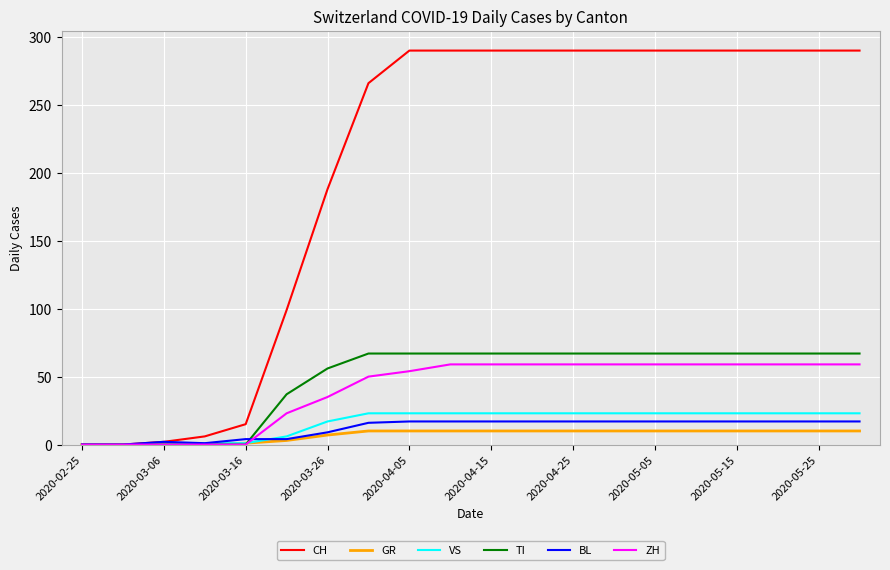

Which series has the widest spread of values?

CH